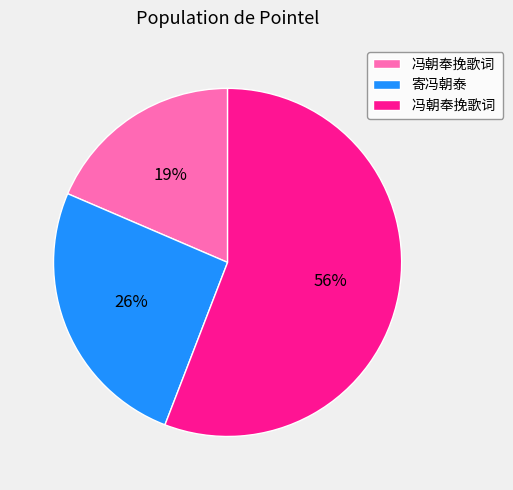

To the nearest percent, what is the difference between the largest and smallest slice percentages?

37%